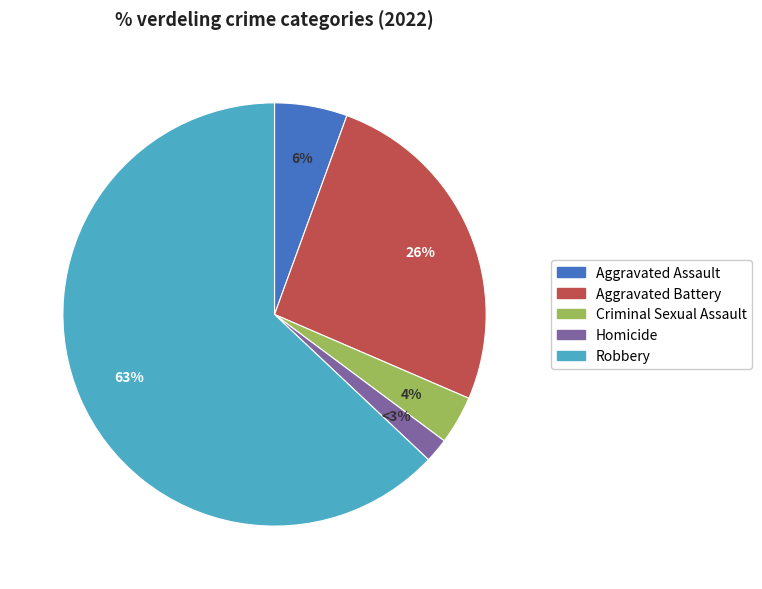

What percentage is NOT represented by Aggravated Battery?

74.1%